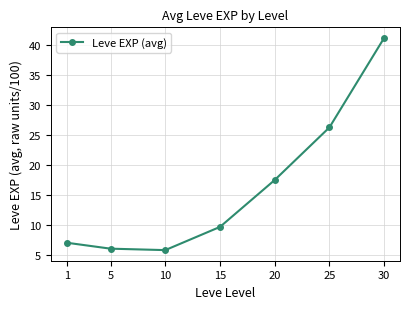

What is the greatest value displayed?

41.2